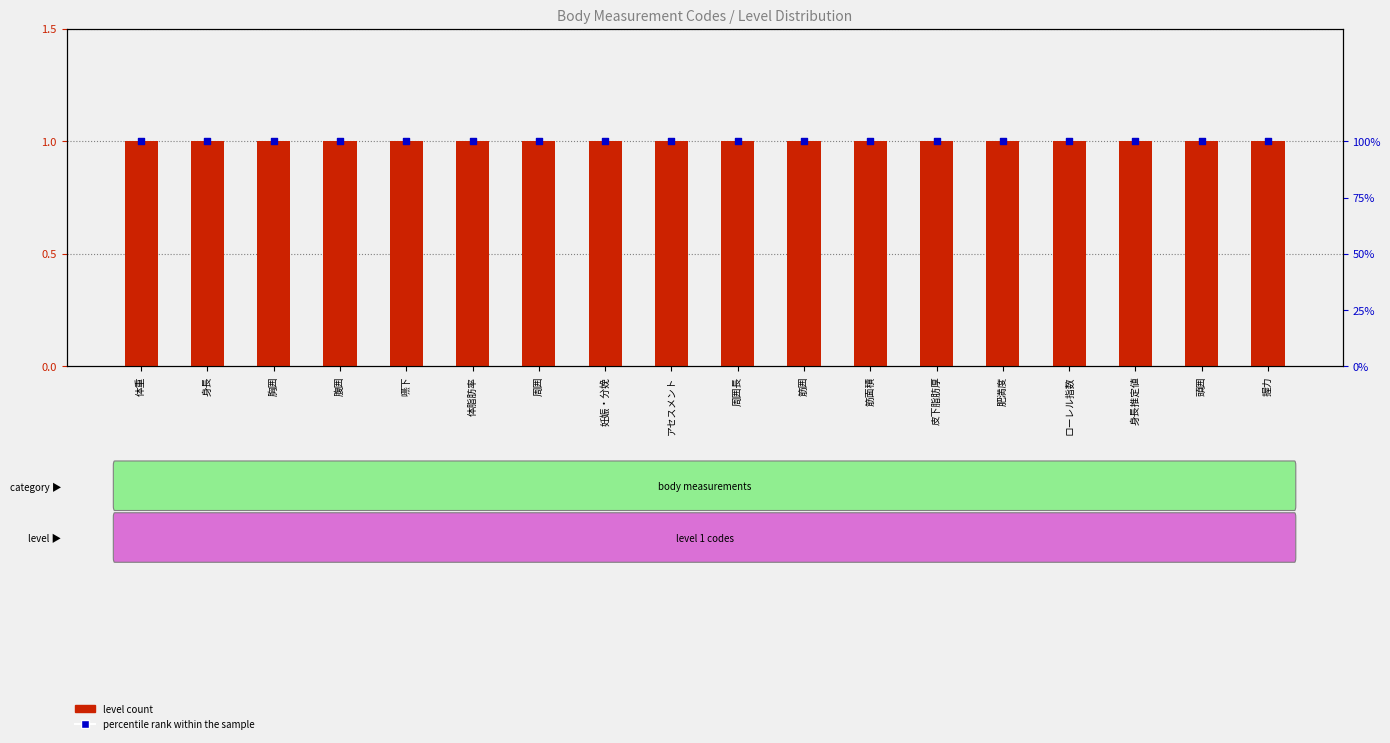

At how many categories does at least one series exceed 28?

18